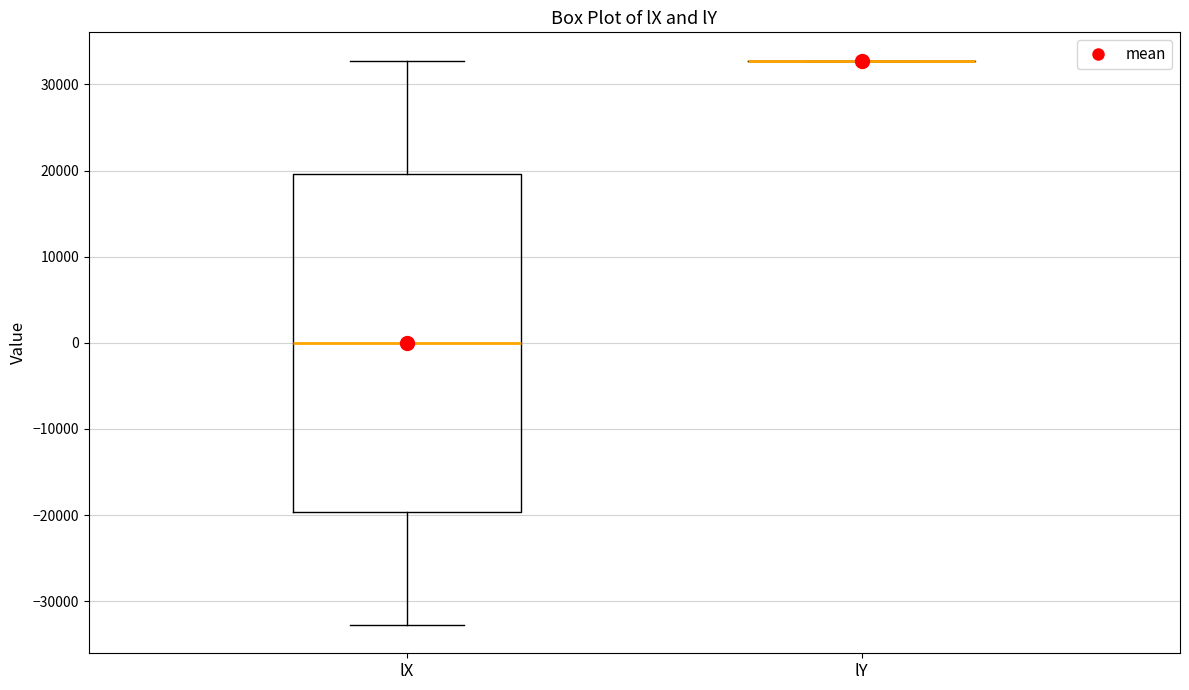

Reading left to right, transcribe this box plot: for each box, give where its median line is, the range the box spans, and where its two whiskers end, as read against the y-axis. The values are not printed on the chart, so give them approximately, as read against the axis.

lX: median 0, box -20000 to 20000, whiskers -33000 to 33000
lY: box collapsed to a line at 33000, whiskers 33000 to 33000